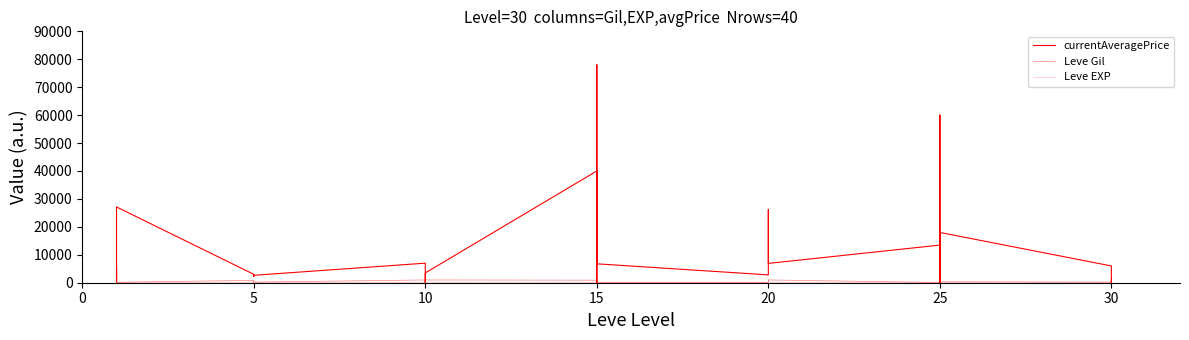

At how many categories does at least one series exceed 18168?

7